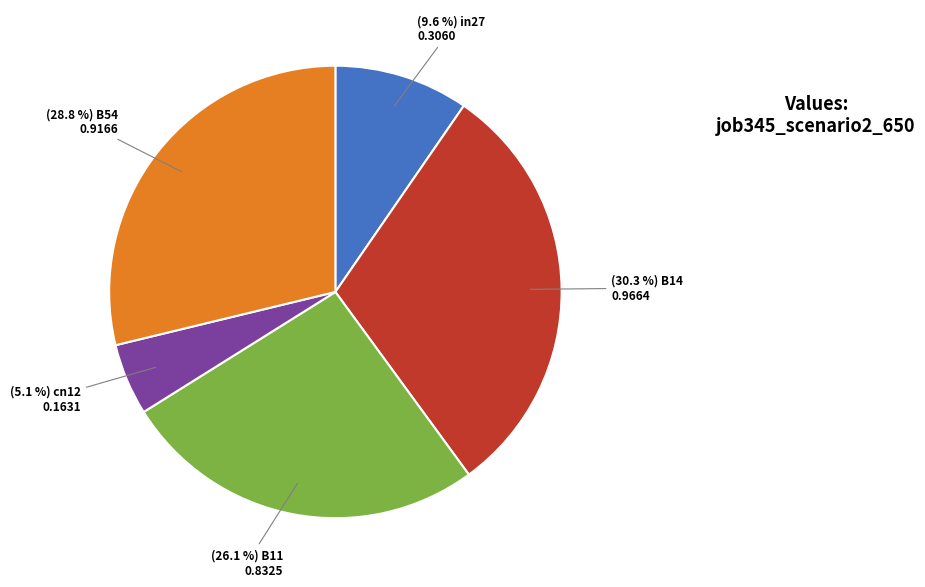

Does any single category account for the majority?

No